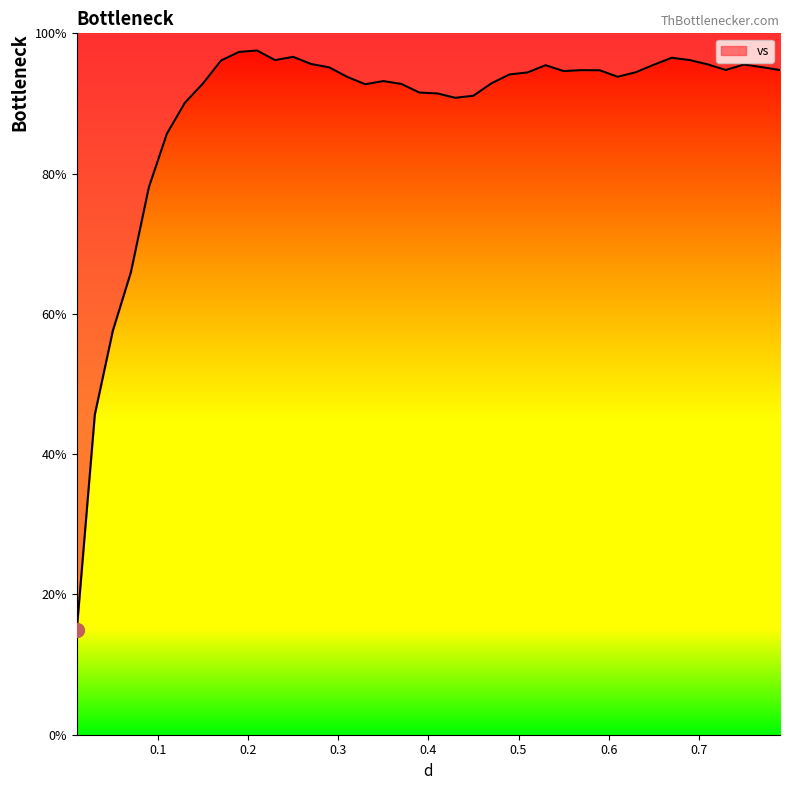

What is the greatest value displayed?

97.5